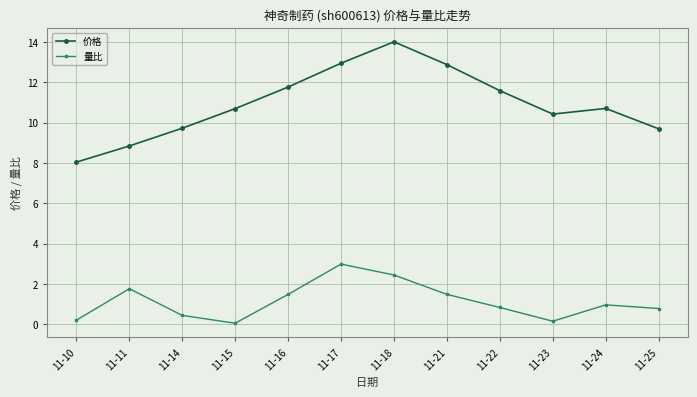

Where is the first local minimum for 量比?

11-15